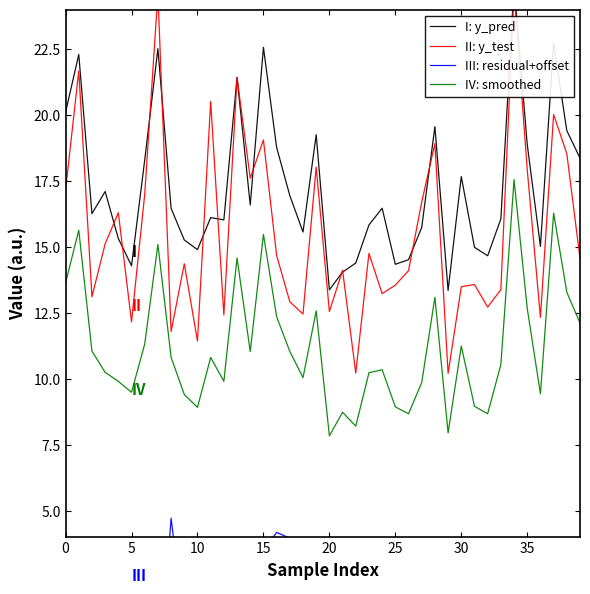

What is the total value across all series at 32?

38.0